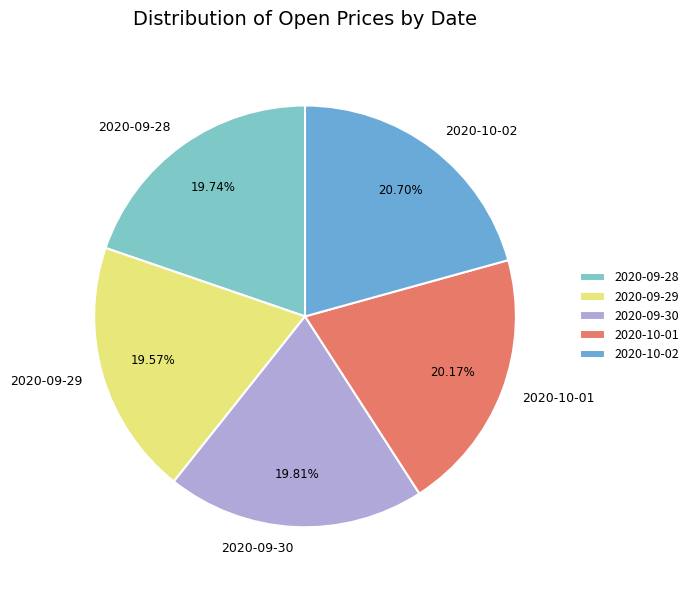

How many slices are in this pie chart?

5